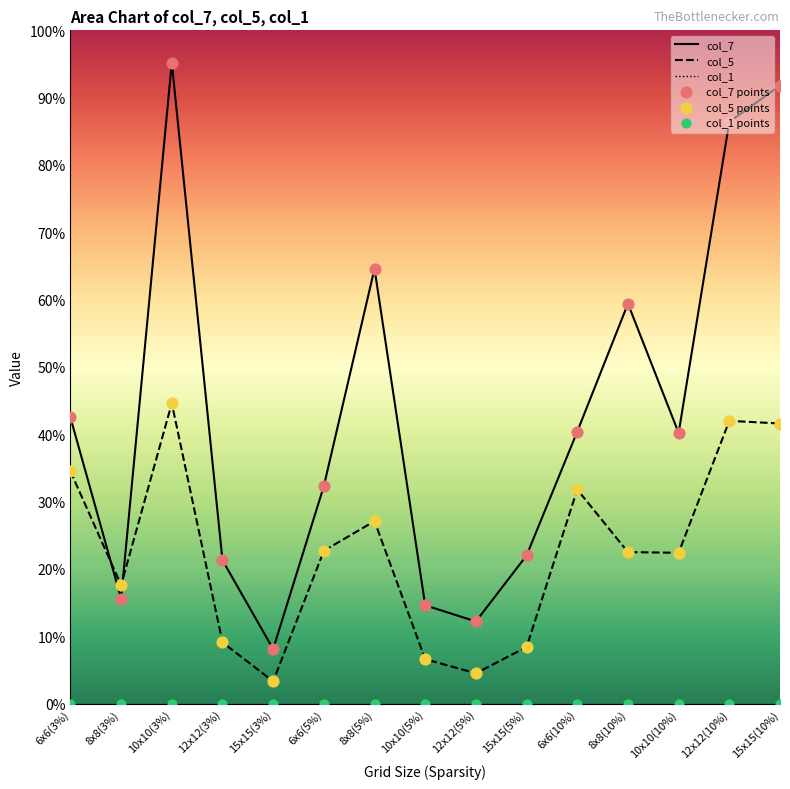

Which series contains the highest Y value?

col_7